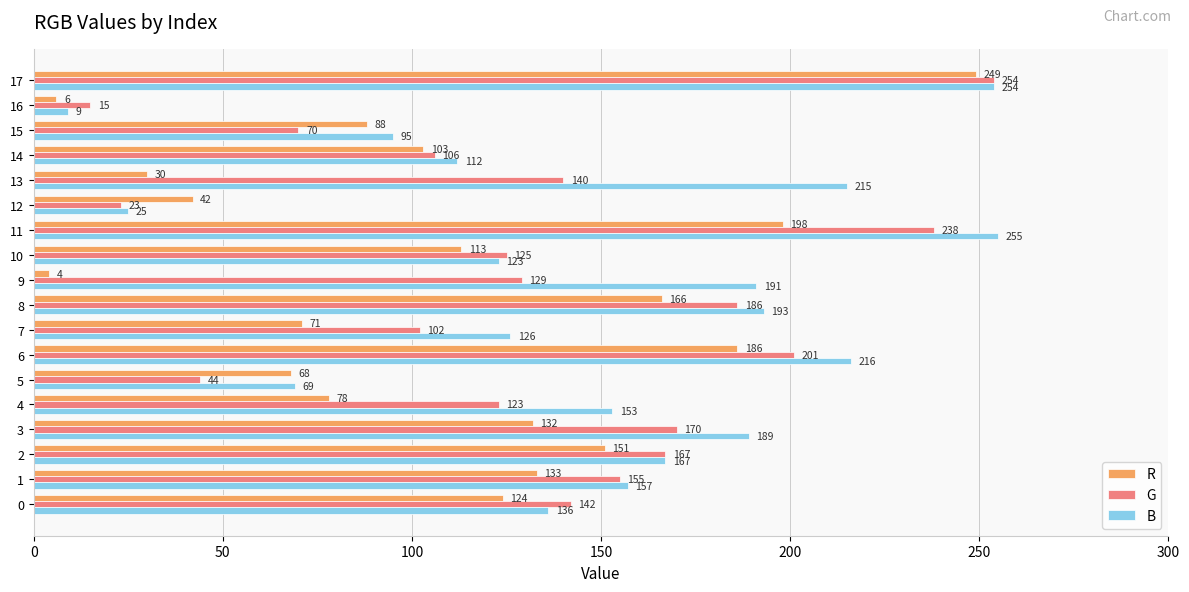

What is the lowest value of the G series?

15